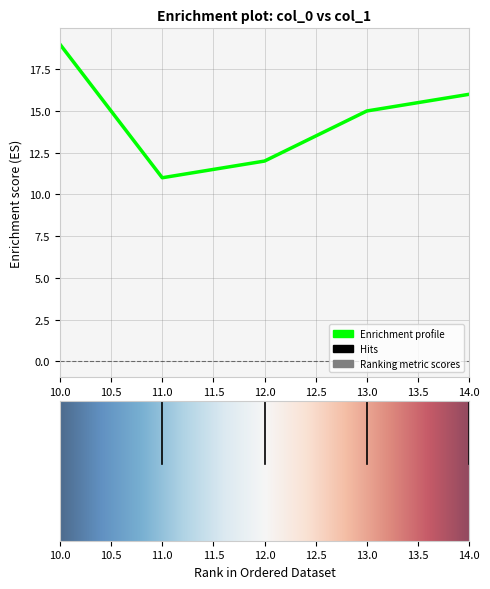

Between 13.0 and 10.0, which is larger?

10.0